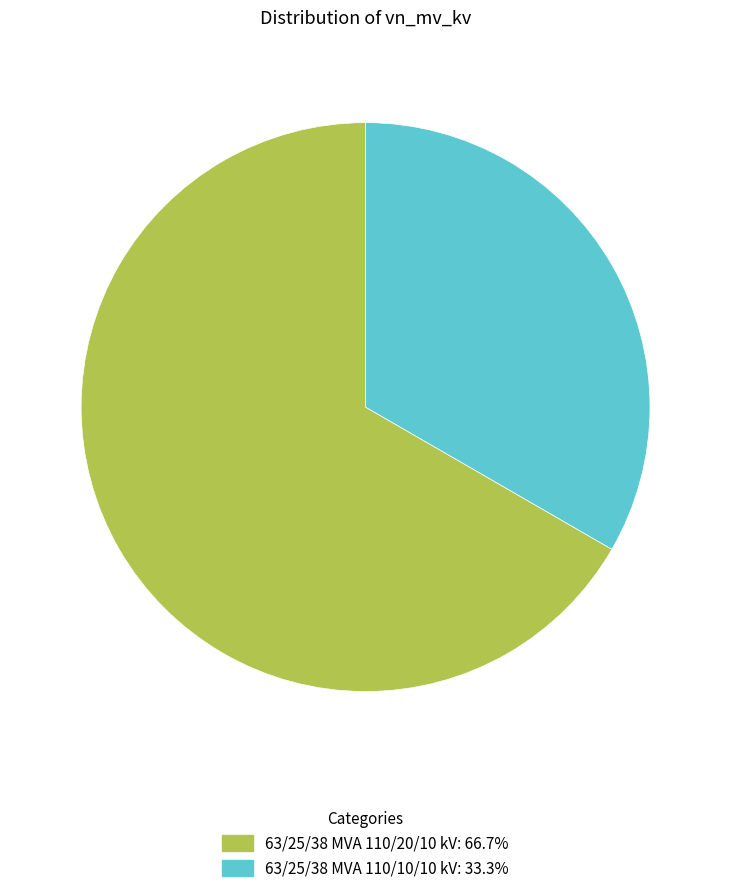

What is the smallest slice in the pie chart?

63/25/38 MVA 110/10/10 kV